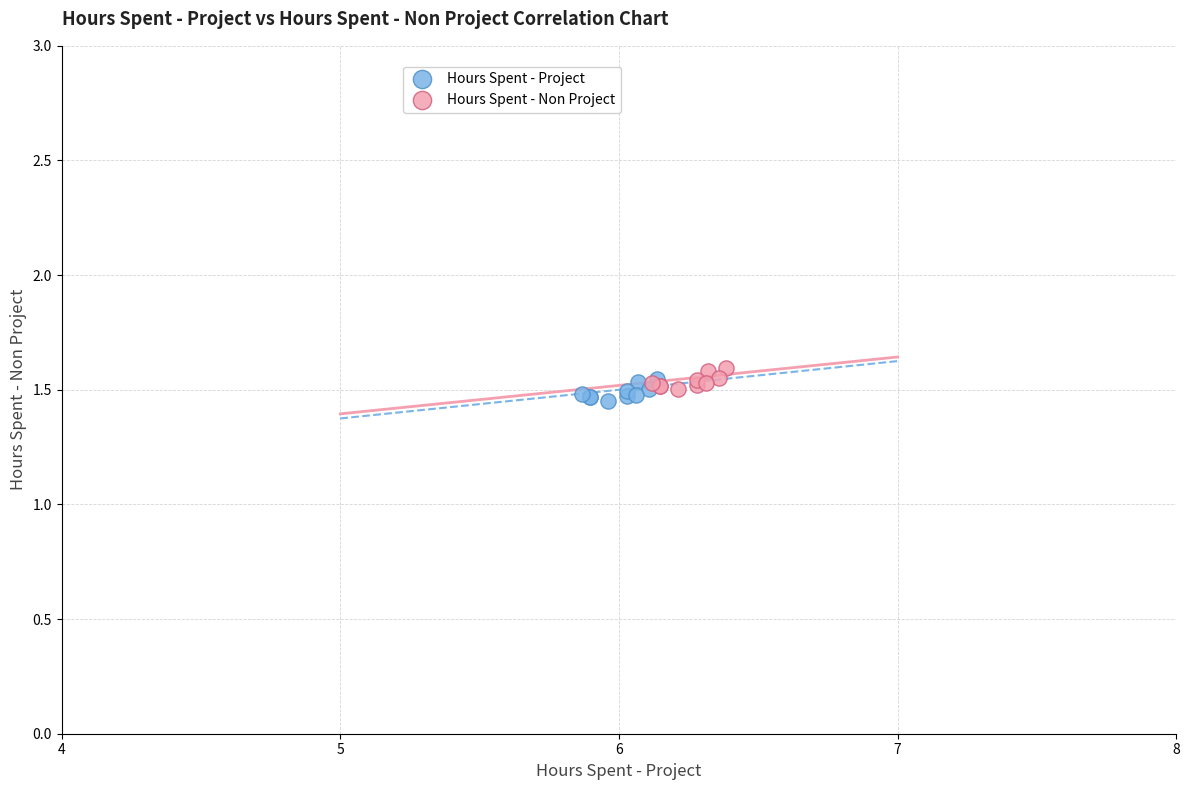

What are all the series names shown in the legend?

Hours Spent - Project, Hours Spent - Non Project